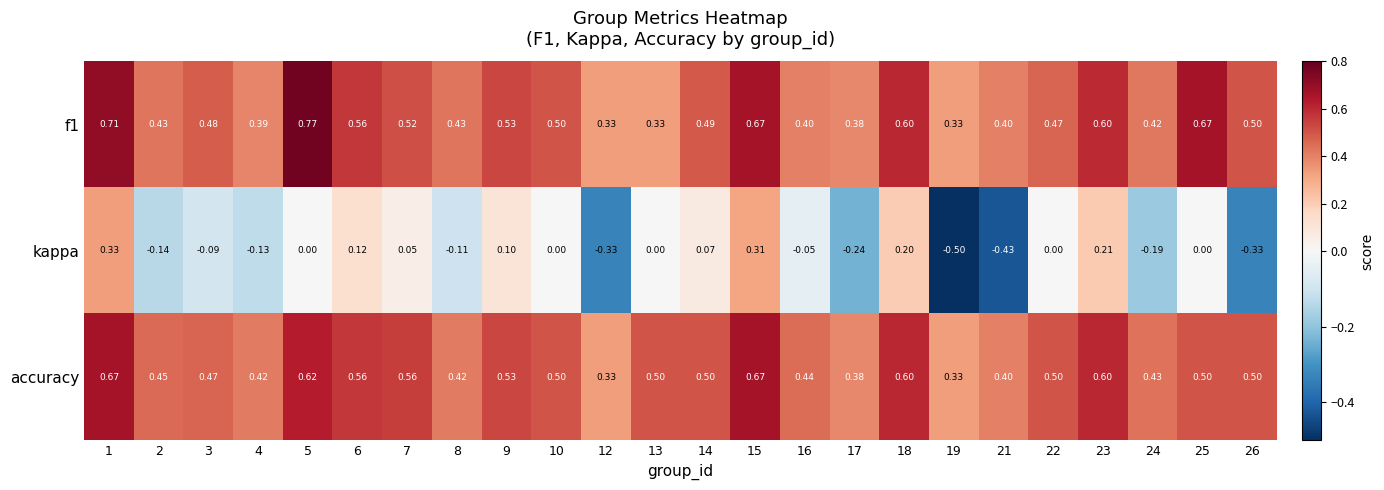

At how many categories does at least one series exceed 0?

24